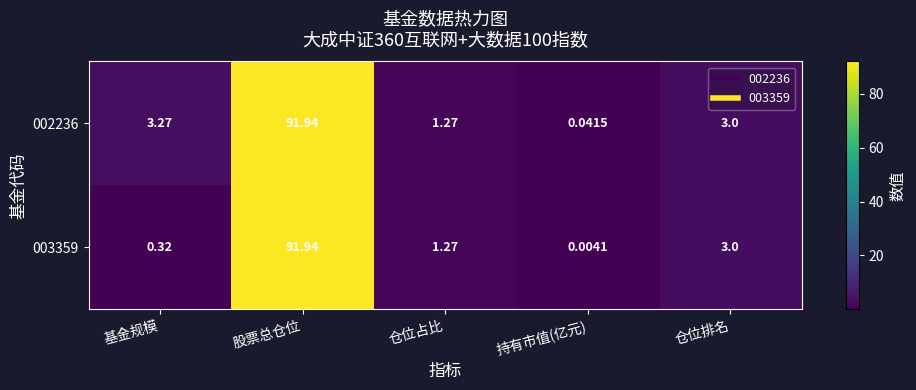

At which category is the sum across all series the highest?

股票总仓位